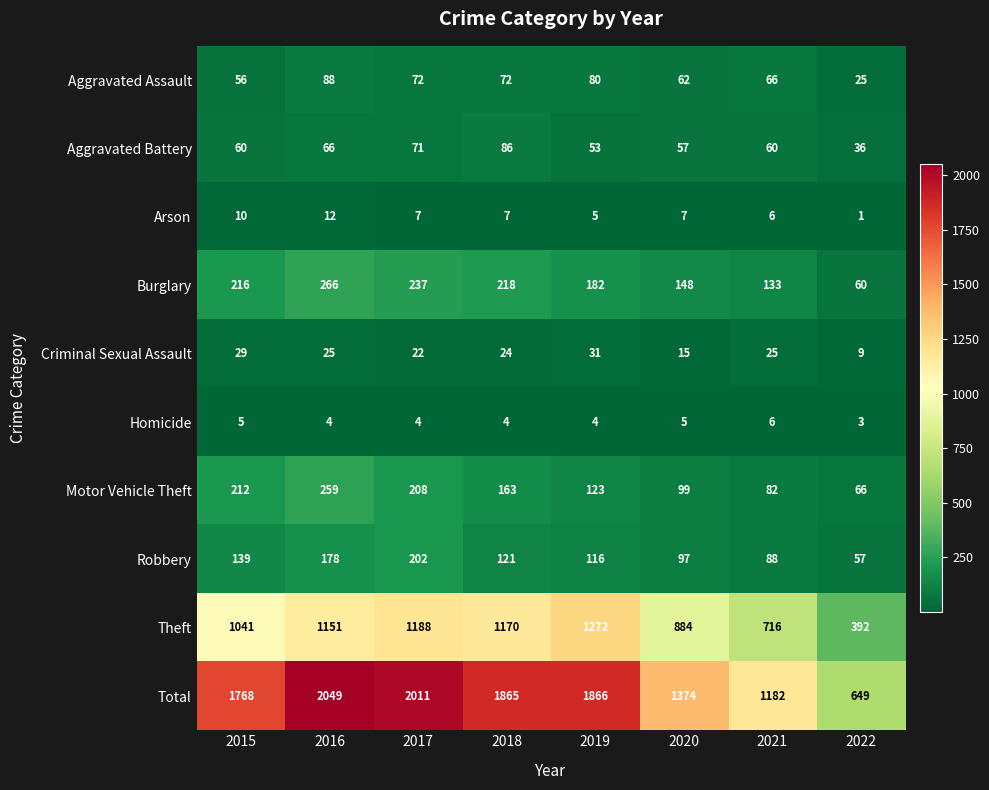

At how many categories does at least one series exceed 270?

8